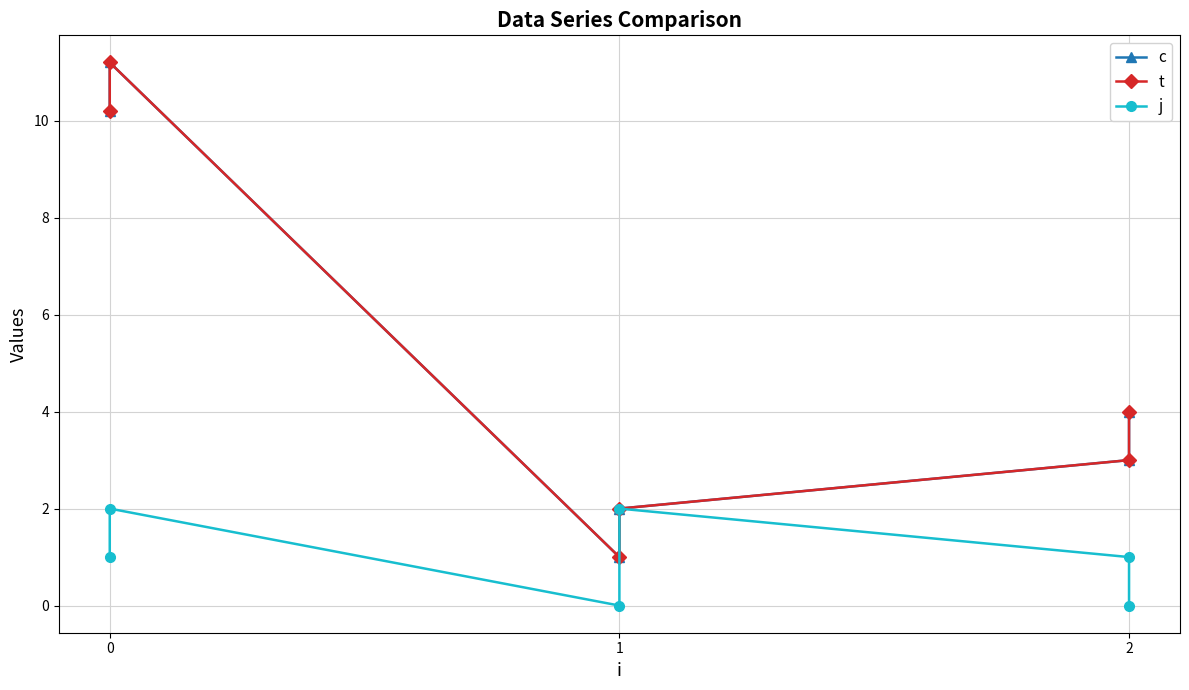

Which category has the lowest value across all series?

2